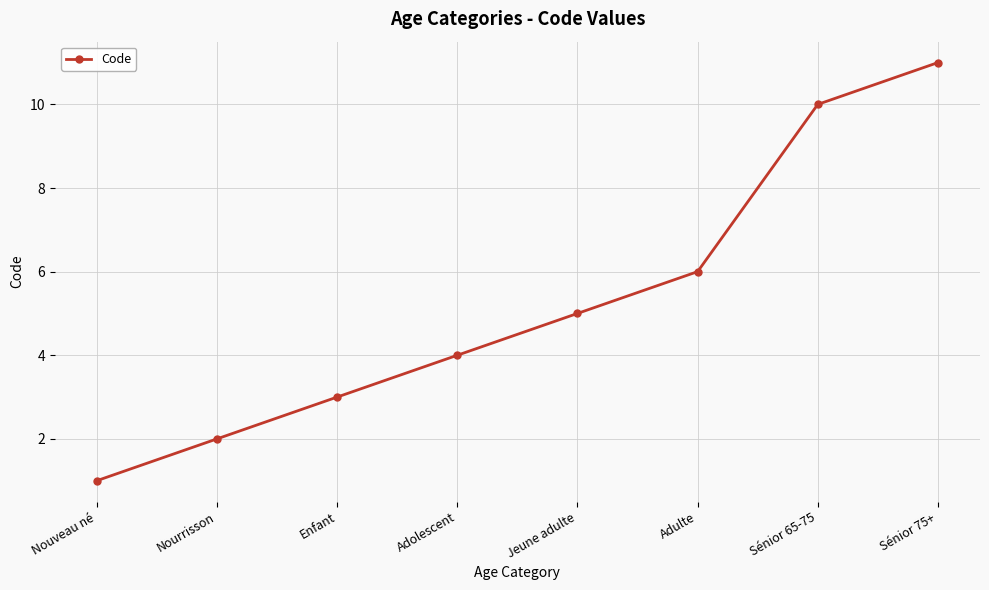

What is the value of the 5th point from the left?

5